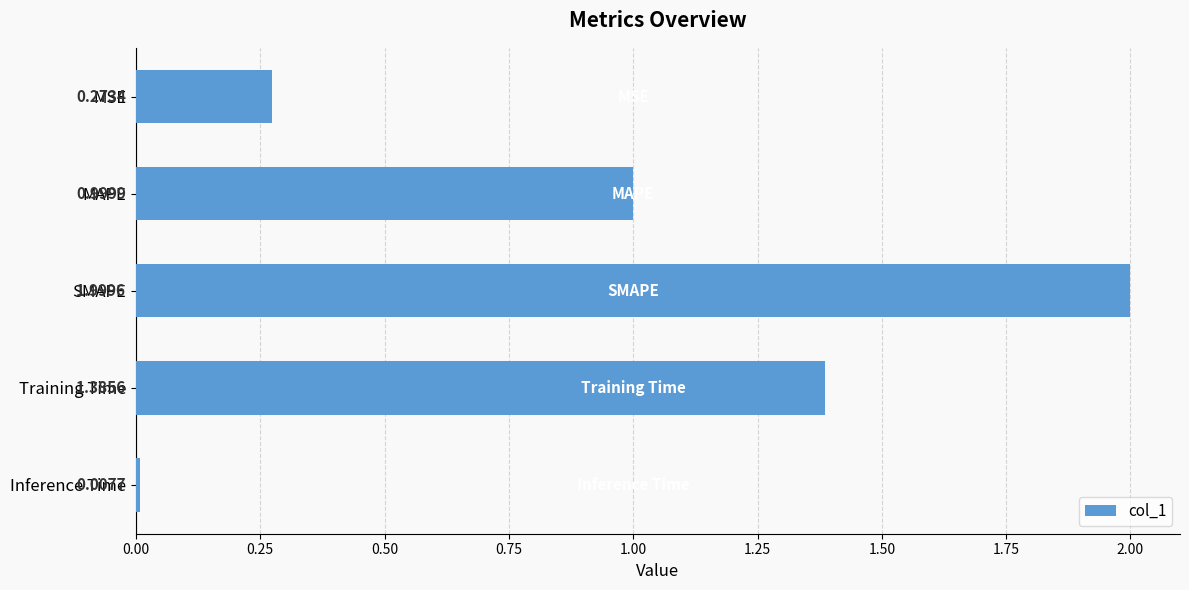

Count the number of data series in this chart.

1